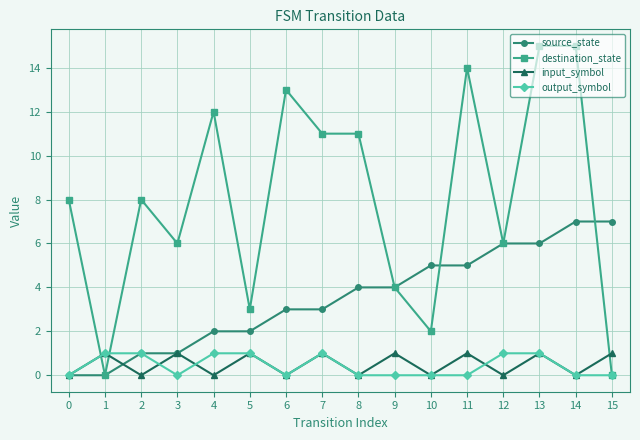

Is the value of output_symbol at 15 greater than the value of destination_state at 0?

No